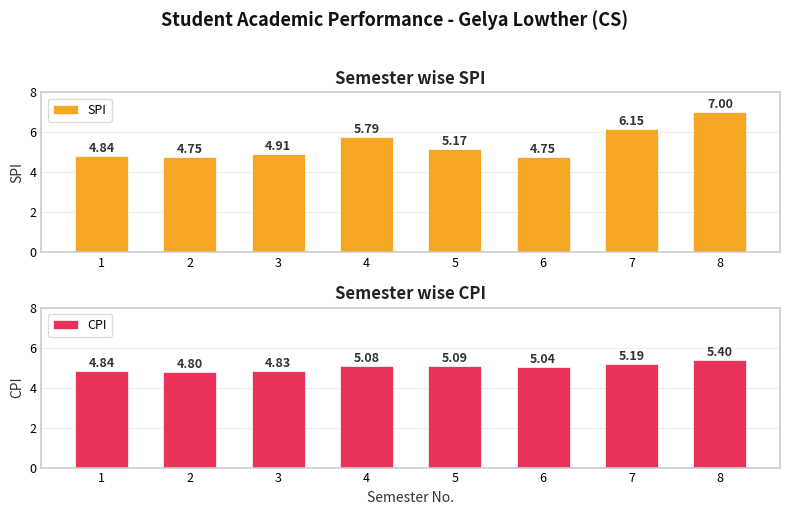

What are all the series names shown in the legend?

SPI, CPI